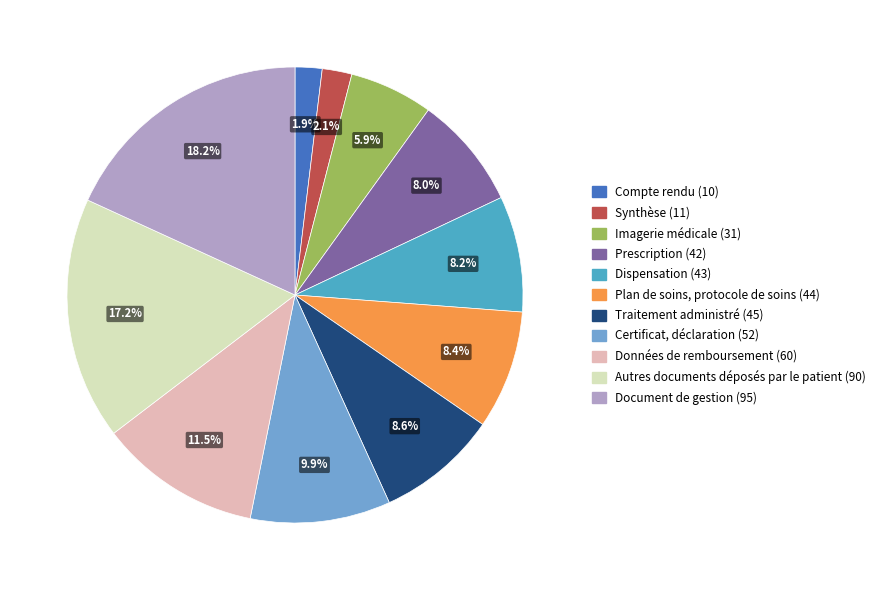

To the nearest percent, what is the average slice percentage?

9%